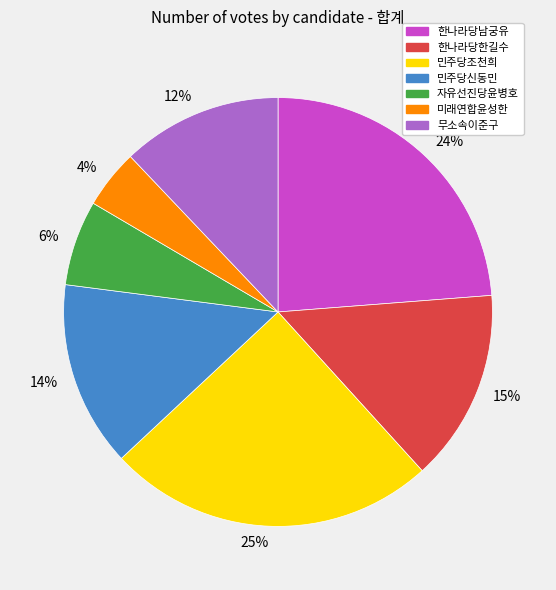

What is the smallest slice in the pie chart?

미래연합윤성한